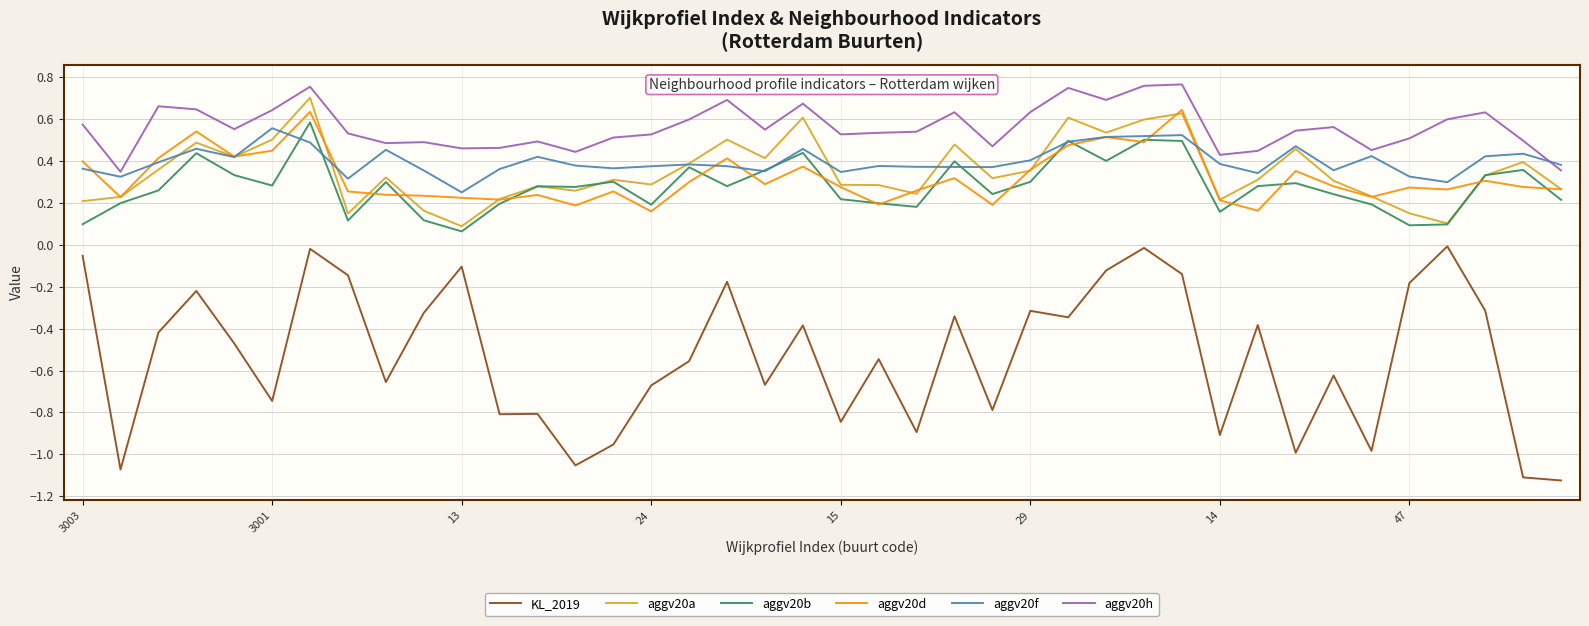

True or false: aggv20h and aggv20a intersect in this chart.

False